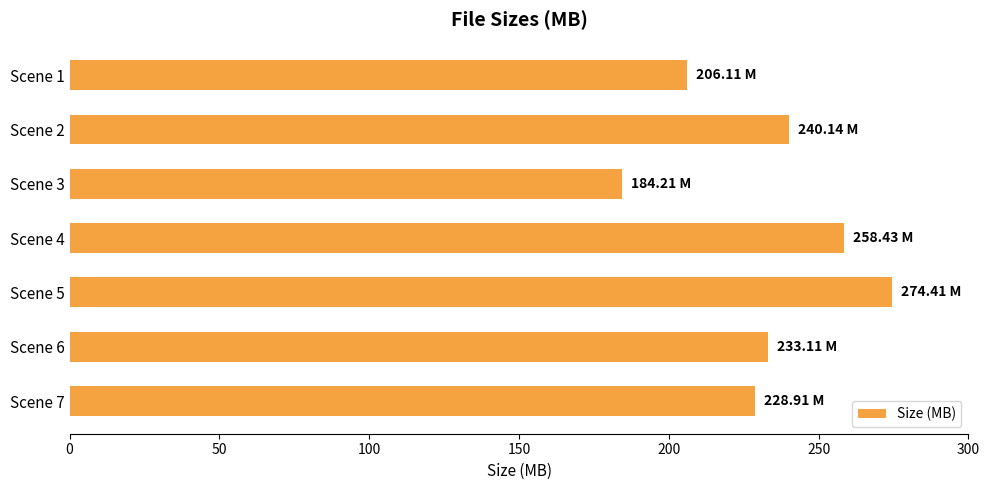

Approximately how many times larger is the value at Scene 2 compared to Scene 3?

1.3